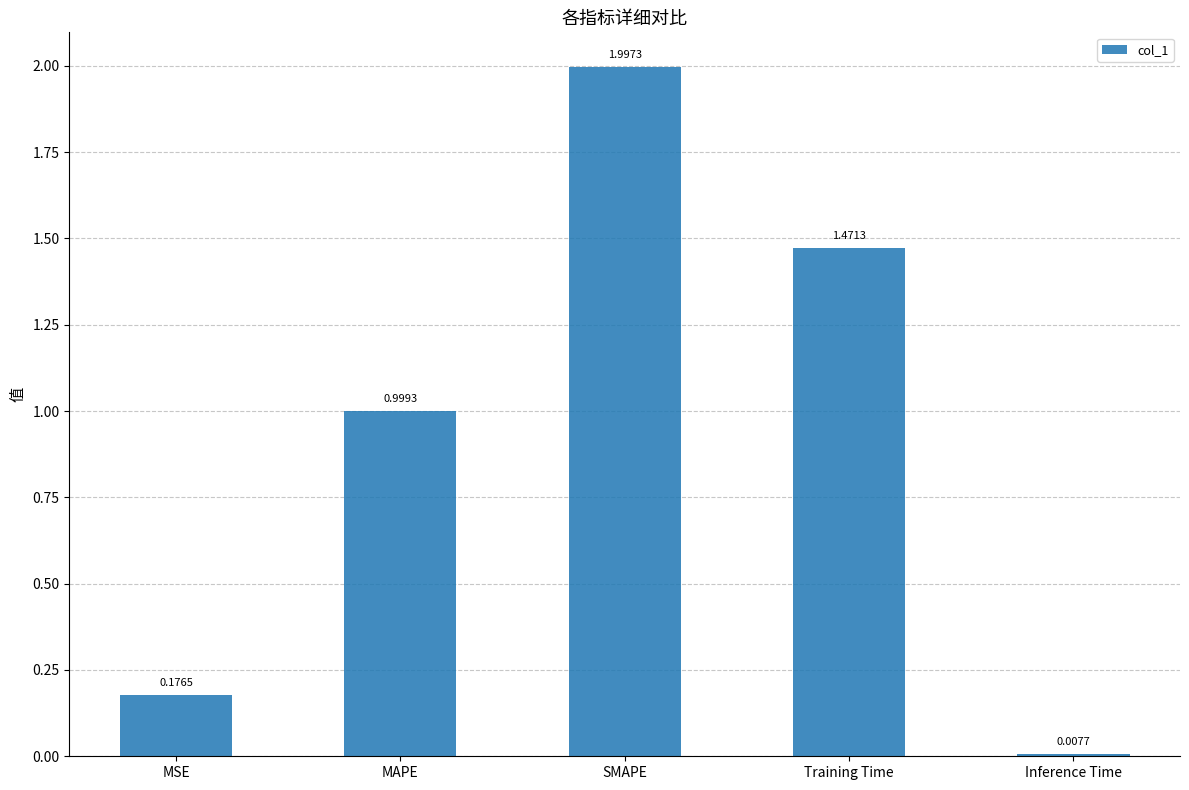

List the labels in order of value, largest first.

SMAPE, Training Time, MAPE, MSE, Inference Time